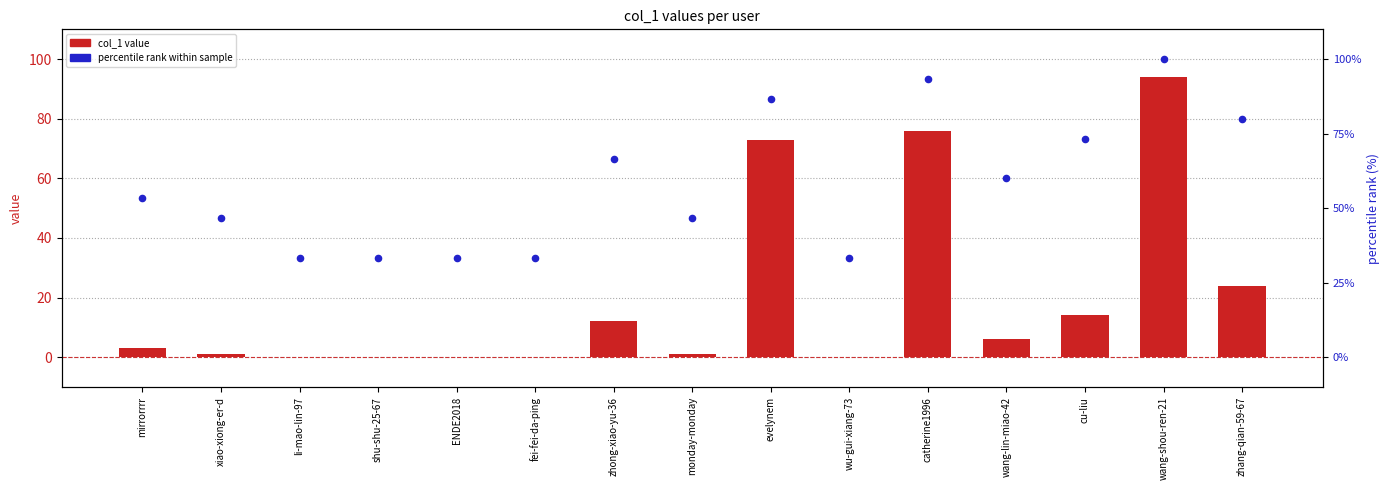

What are all the series names shown in the legend?

col_1 value, percentile rank within sample